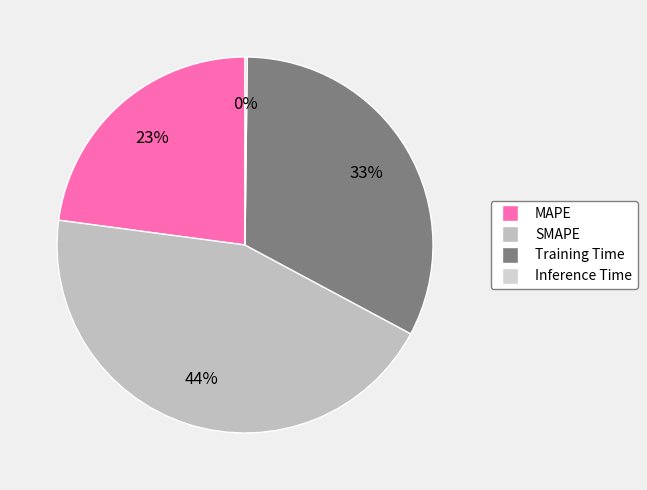

How many slices are in this pie chart?

4